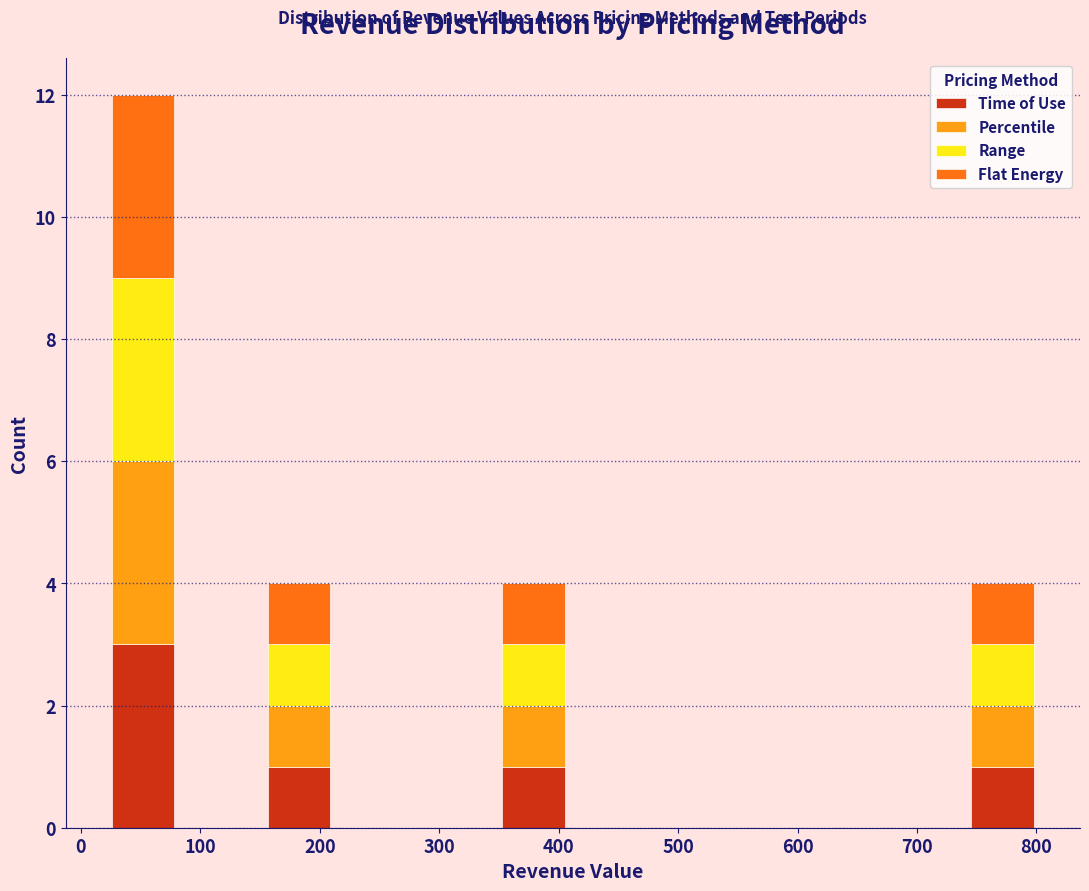

Which range on the x-axis has the tallest stacked bar (by total height)?

20 to 80